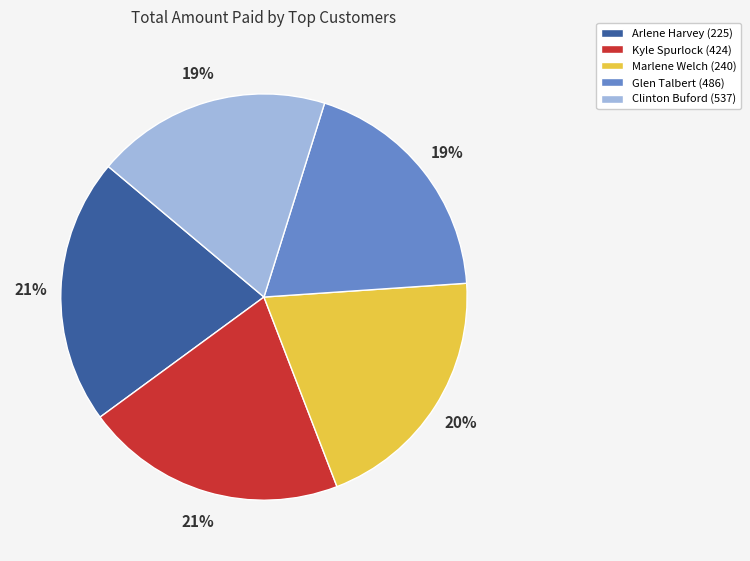

Is the sum of Marlene Welch (240) and Kyle Spurlock (424) greater than half?

No